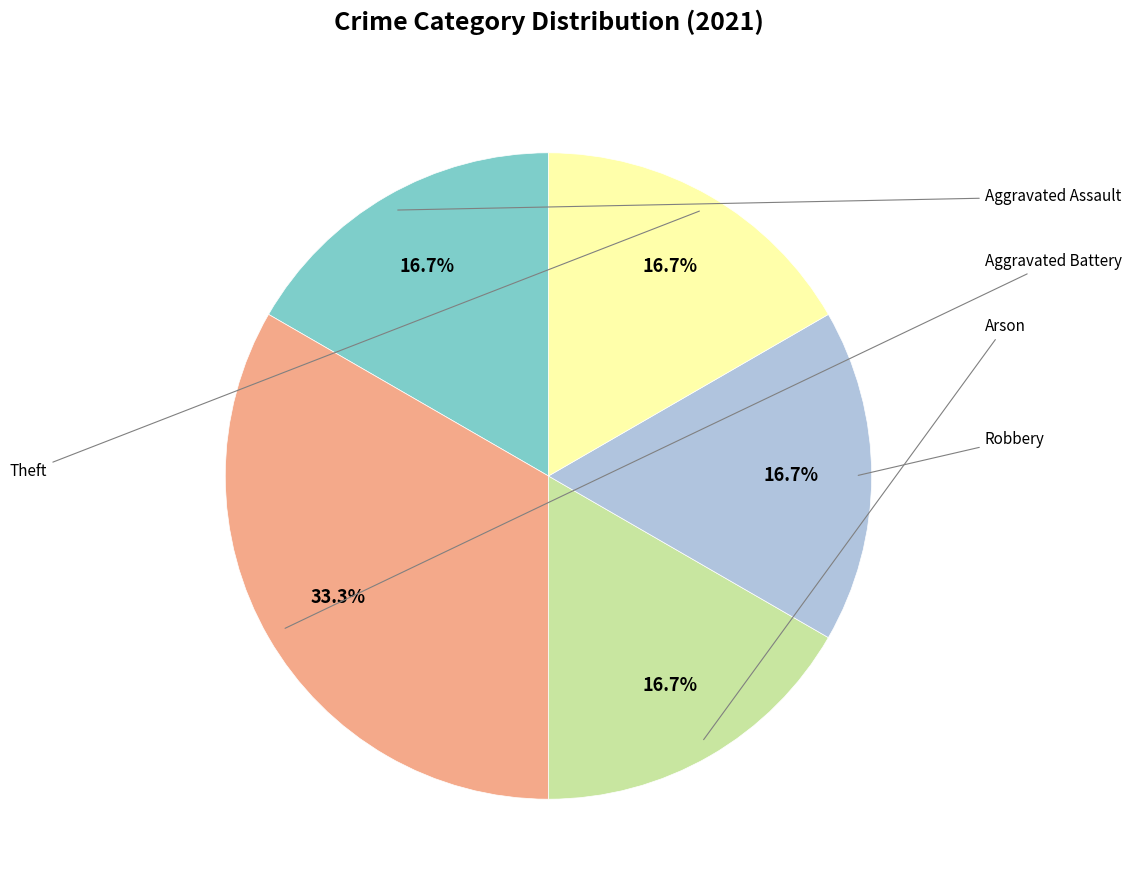

Is there a majority slice in this chart?

No